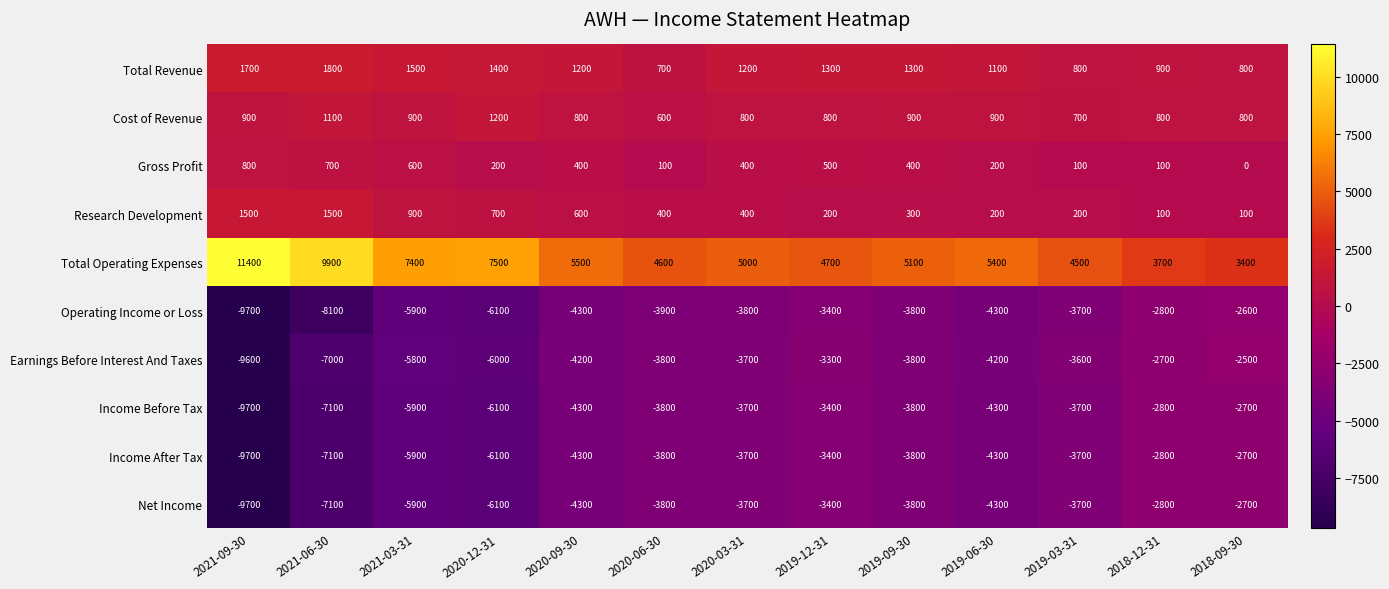

At how many categories does at least one series exceed 2592?

13